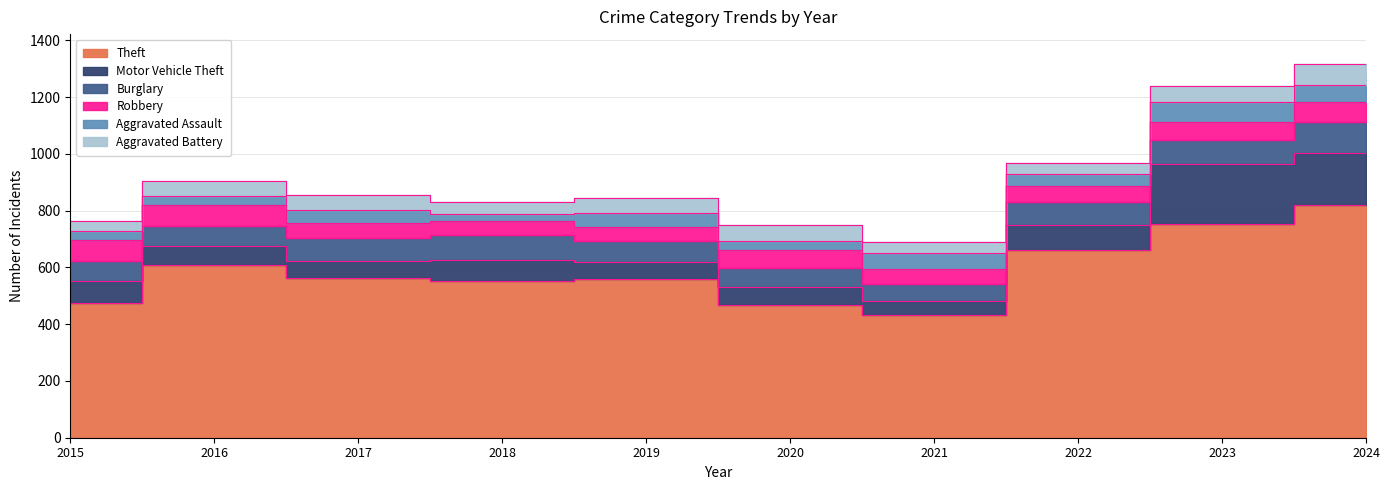

What is the difference between the highest and lowest values at 2019?

510